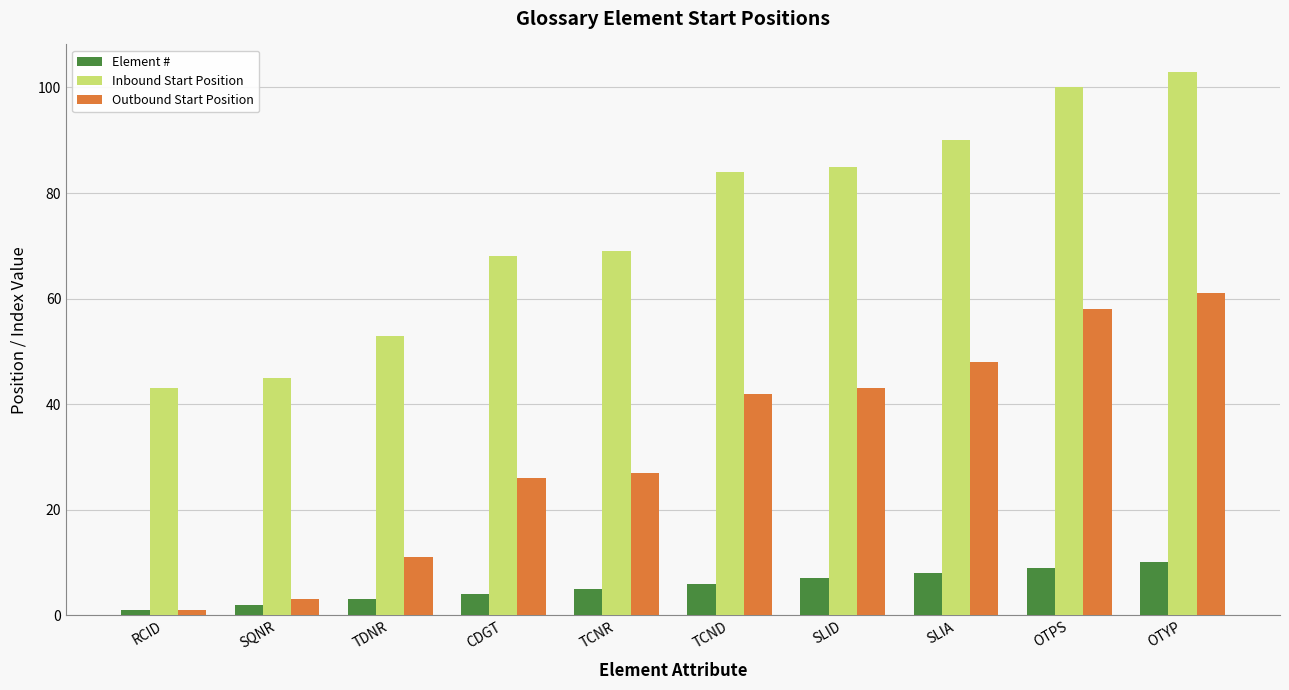

The value of Inbound Start Position at TCNR is 94. True or false?

False